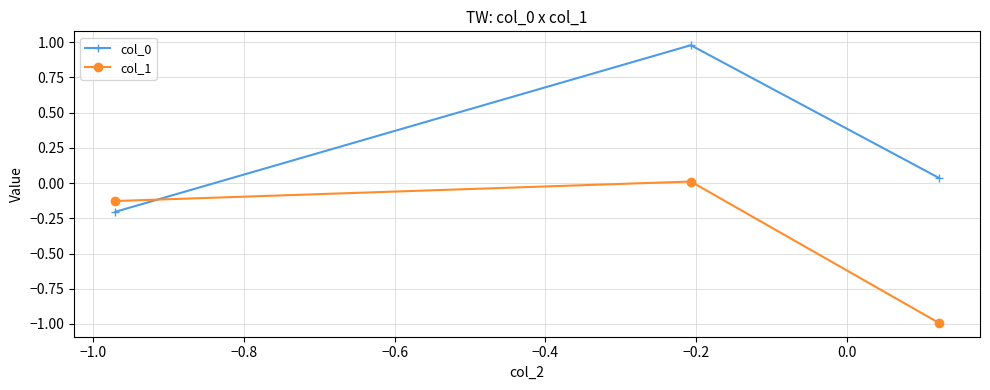

How many lines are shown in the chart?

2